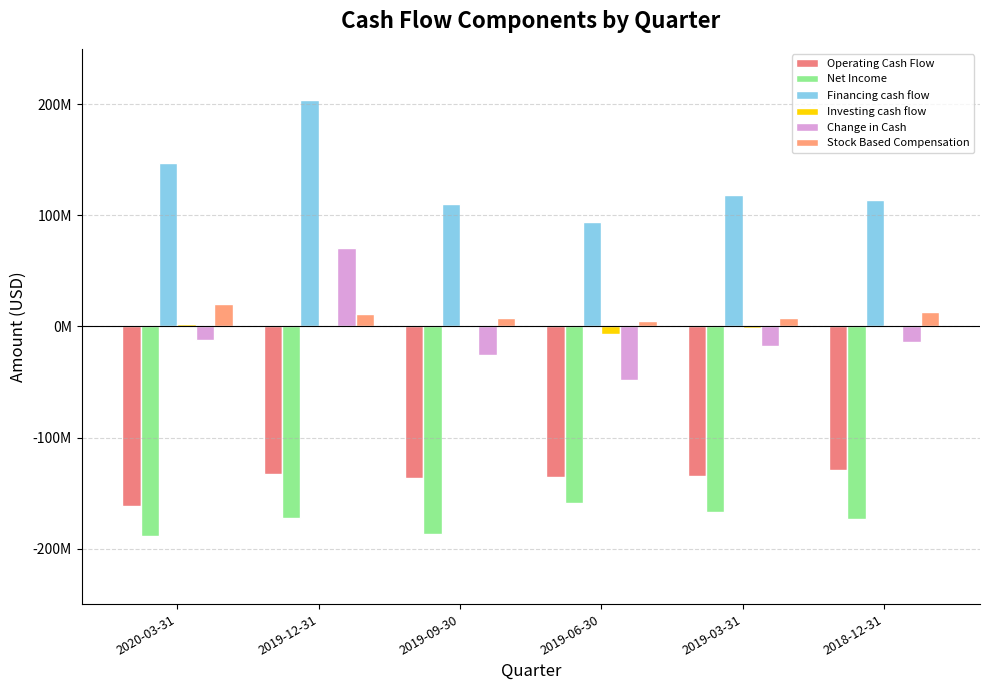

Where is Operating Cash Flow nearest to the value -145247500?

2019-09-30